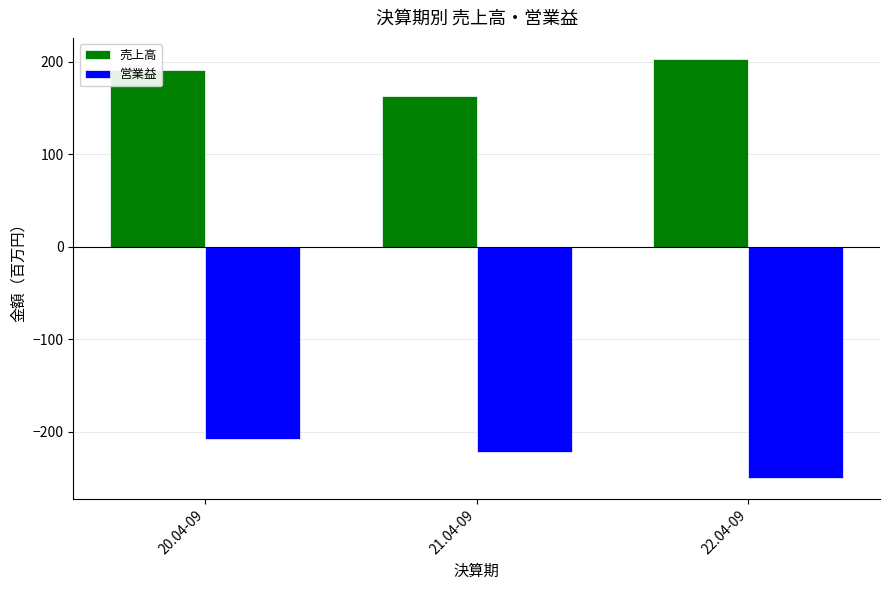

How many bars are there in each group?

2